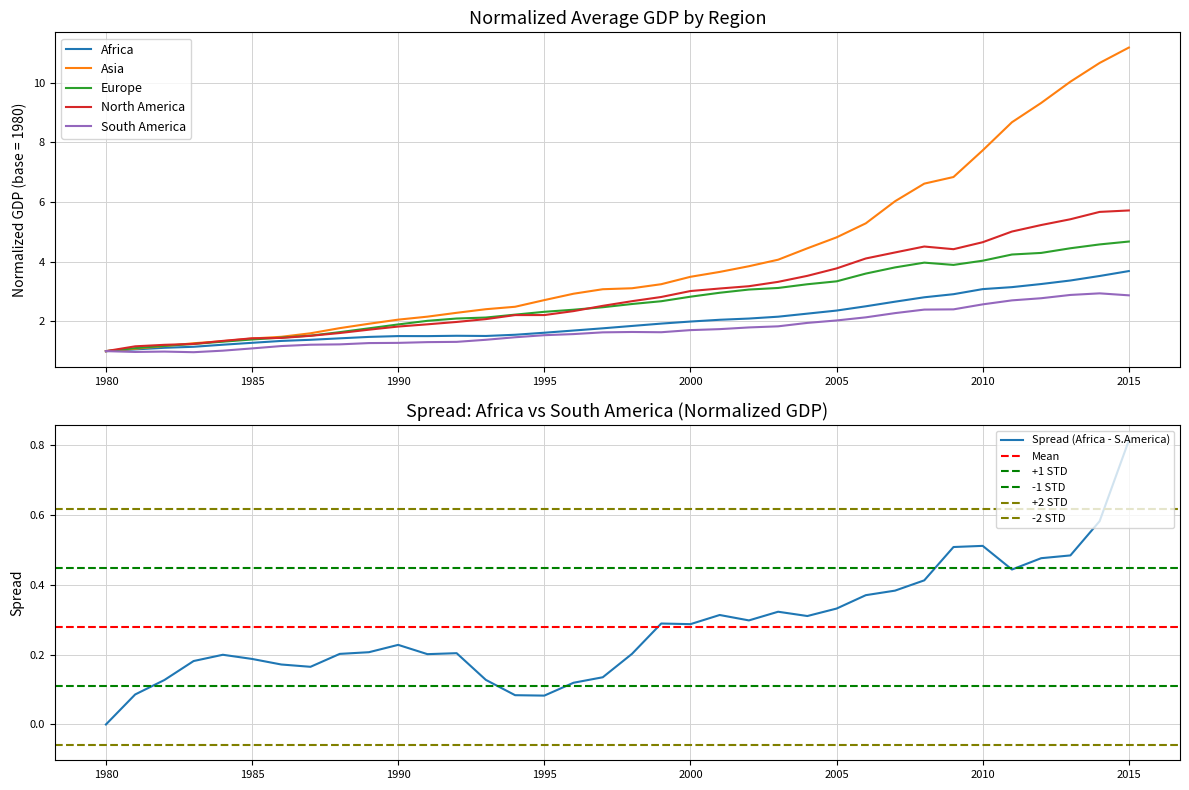

Which series changed the most between 1984 and 1989?

Asia